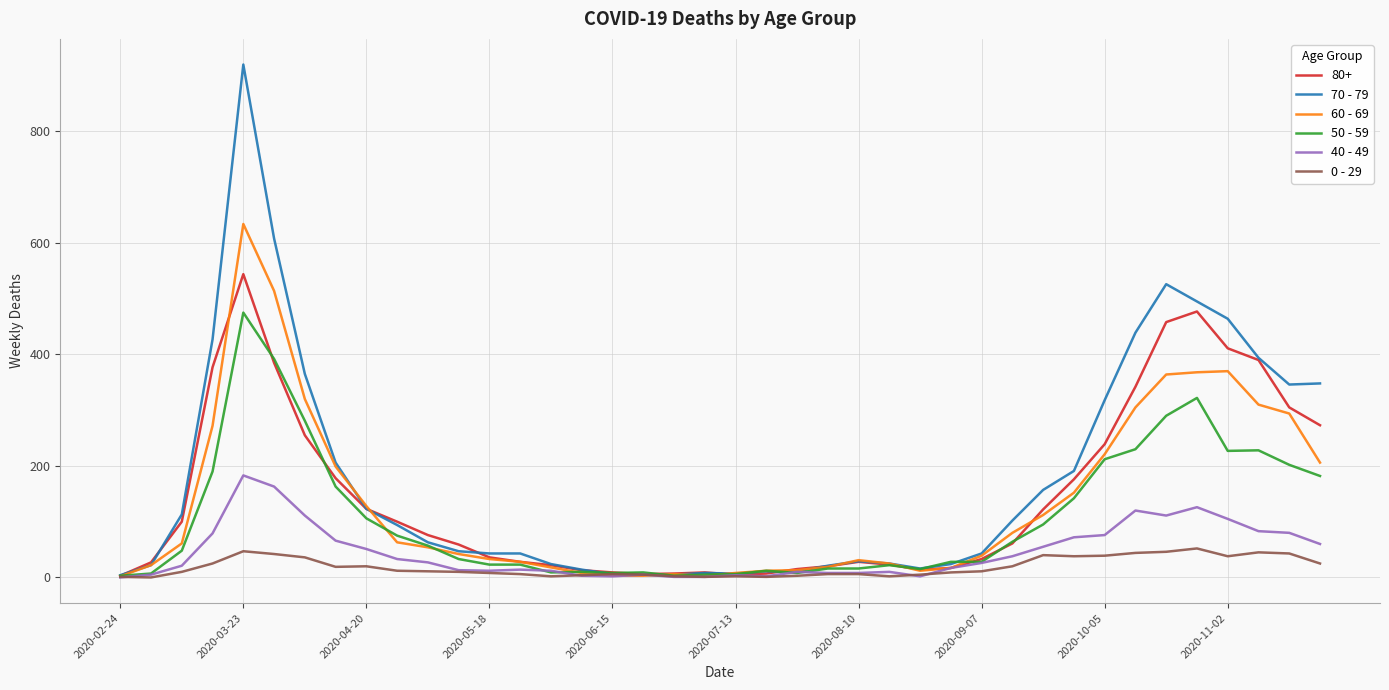

List the series in order of their peak value, highest first.

70 - 79, 60 - 69, 80+, 50 - 59, 40 - 49, 0 - 29